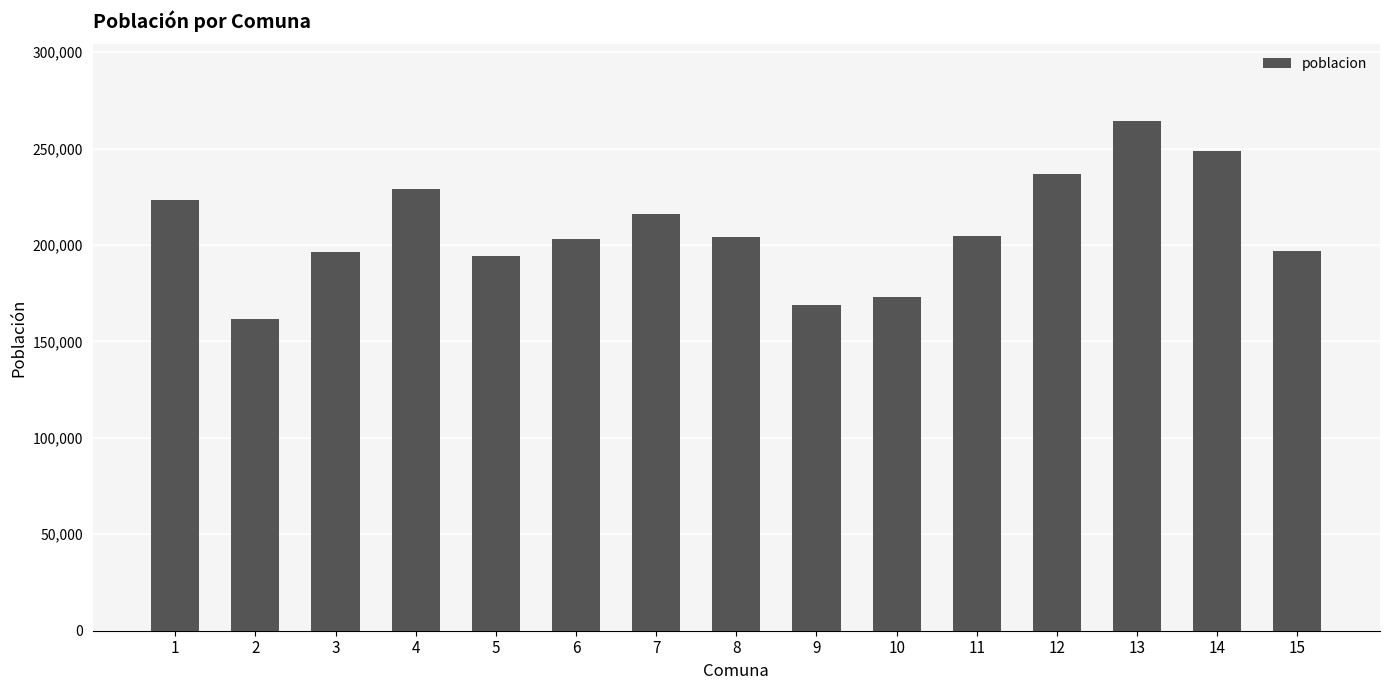

The value at 6 is 132101. True or false?

False